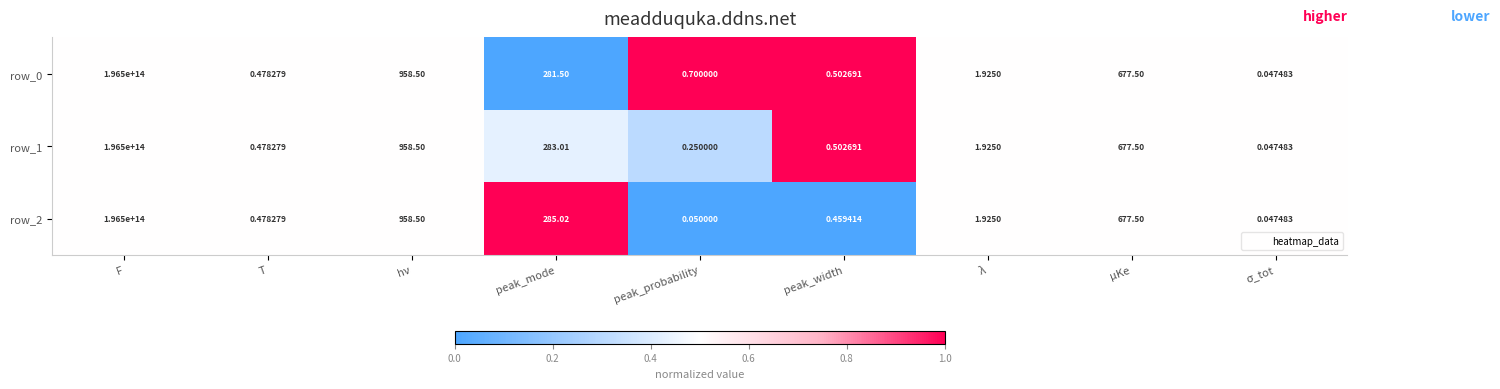

Is the value of row_1 at peak_mode greater than the value of row_0 at peak_probability?

Yes